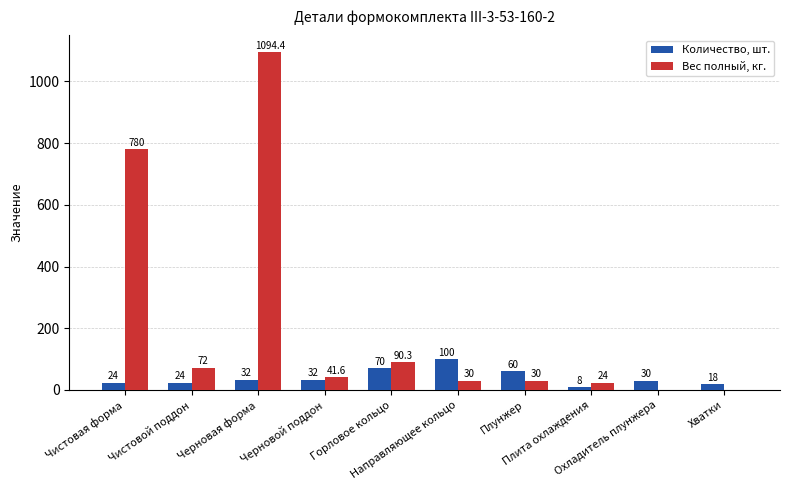

Which series changed the most between Чистовая форма and Хватки?

Вес полный, кг.